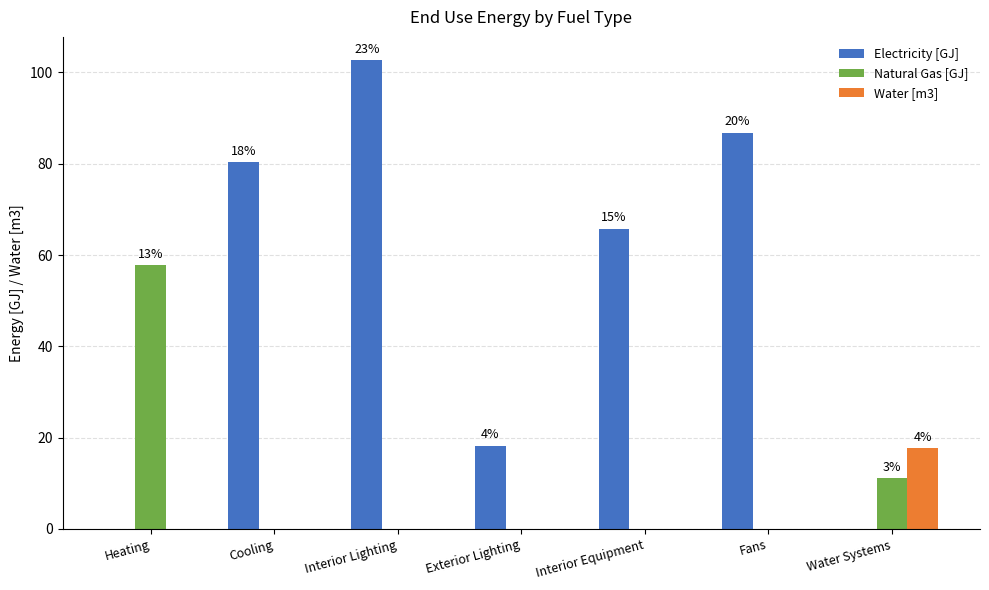

The value of Natural Gas [GJ] at Water Systems is 6.9. True or false?

False